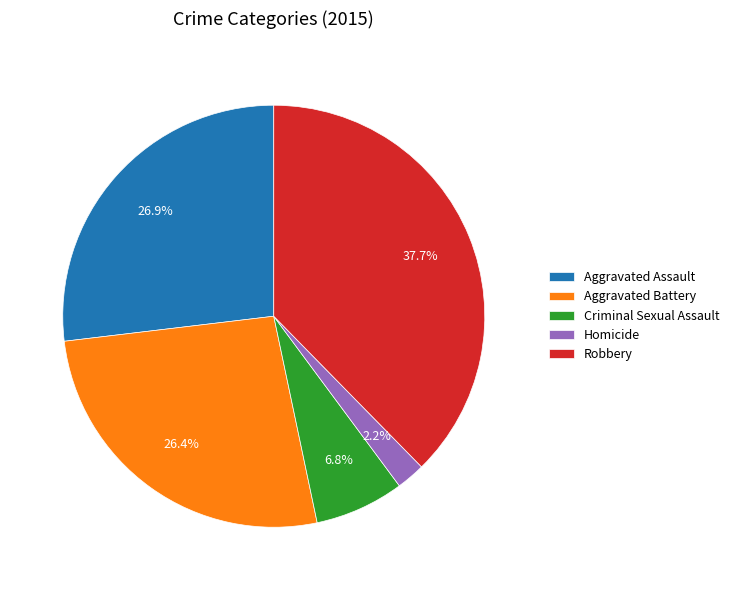

To the nearest percent, what portion does Criminal Sexual Assault represent?

7%